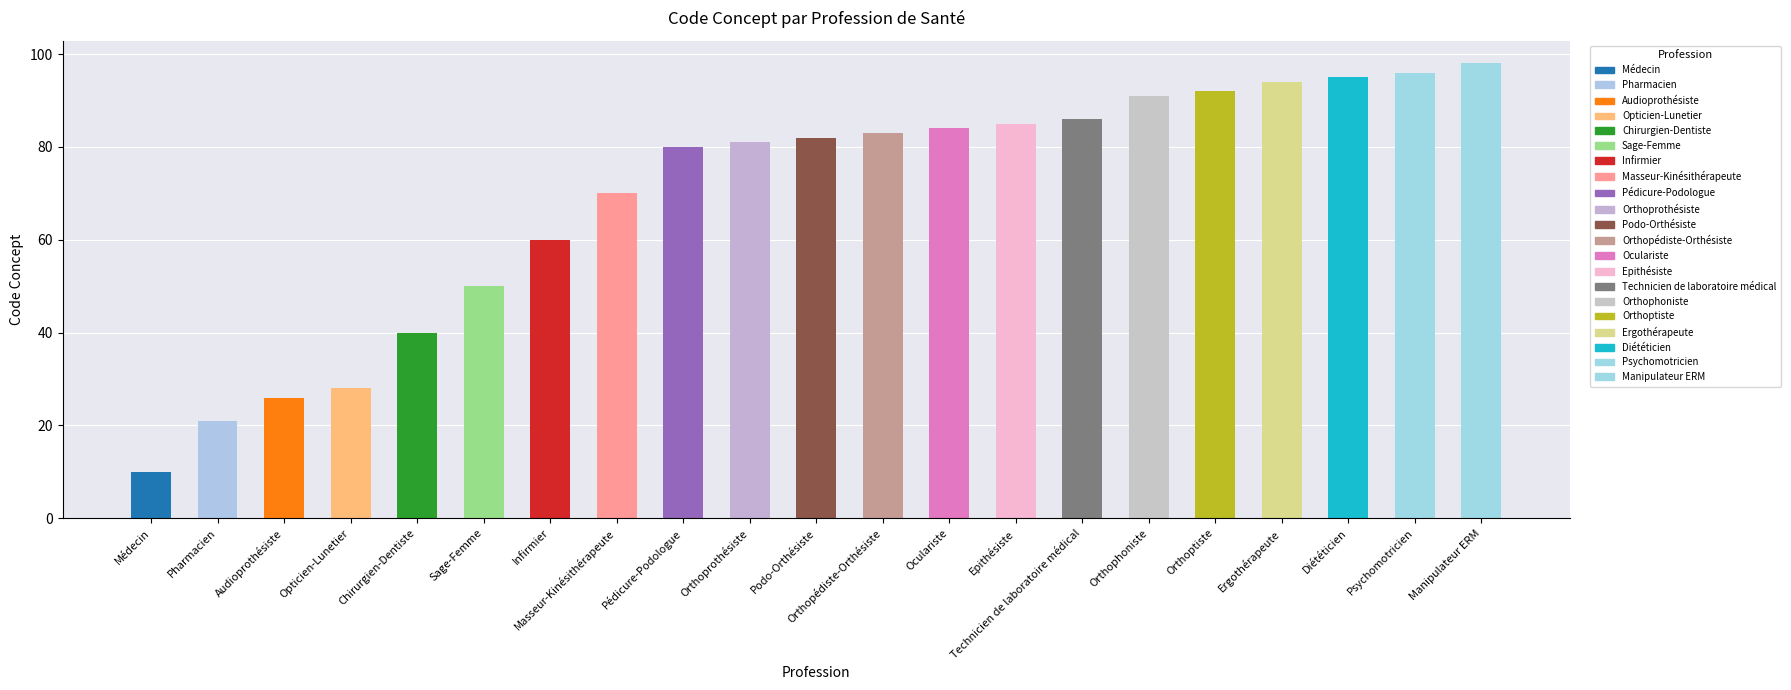

Reading left to right, what are all the values shown in this chart?

10	21	26	28	40	50	60	70	80	81	82	83	84	85	86	91	92	94	95	96	98